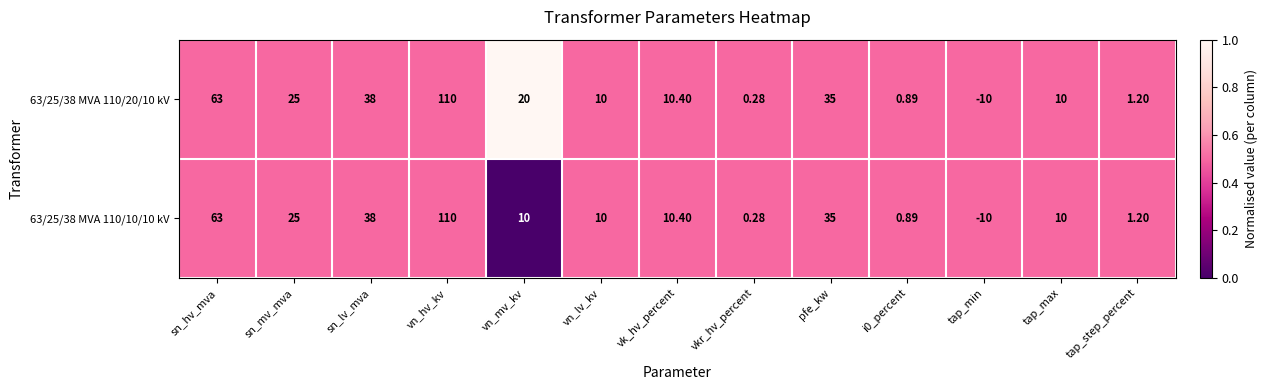

At which category is the sum across all series the highest?

vn_hv_kv